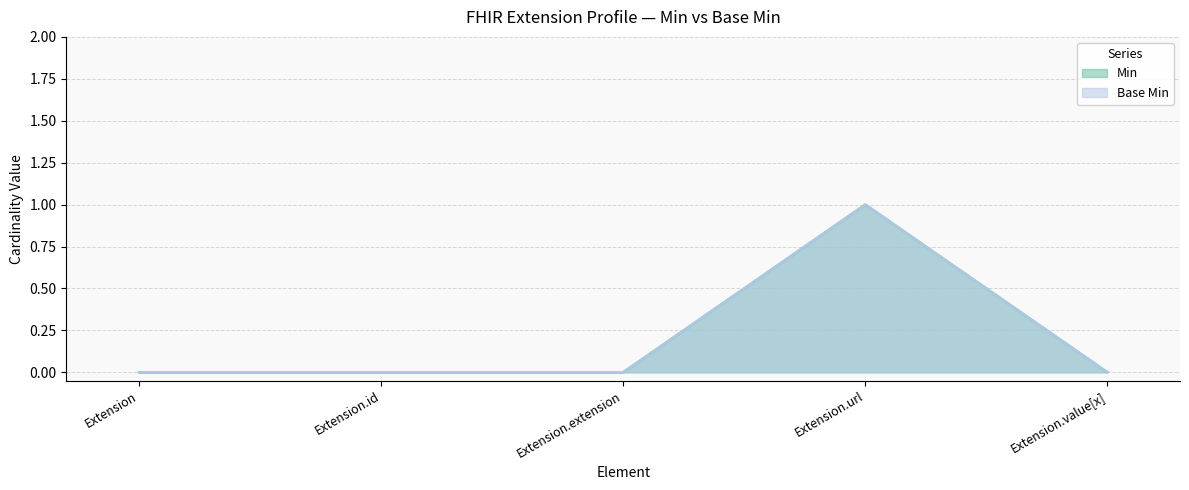

Does the chart display data point markers on the line(s)?

No